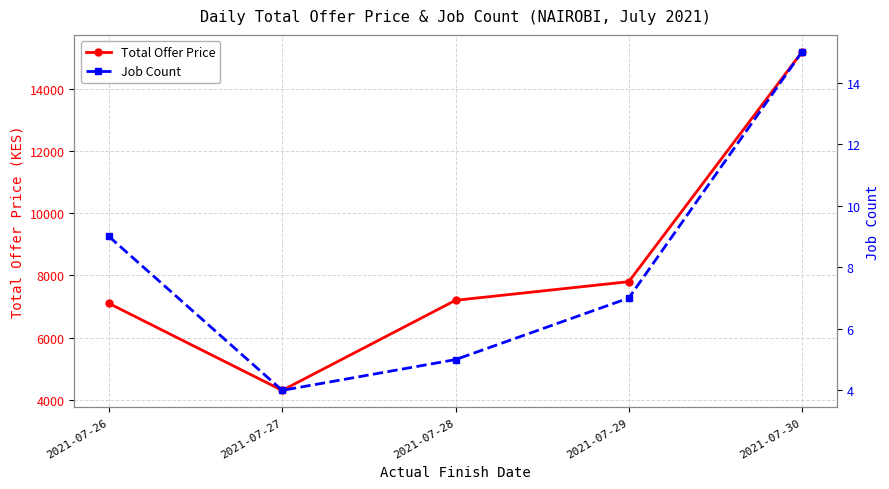

In Total Offer Price, how many points are lower than both neighbors (excluding endpoints)?

1